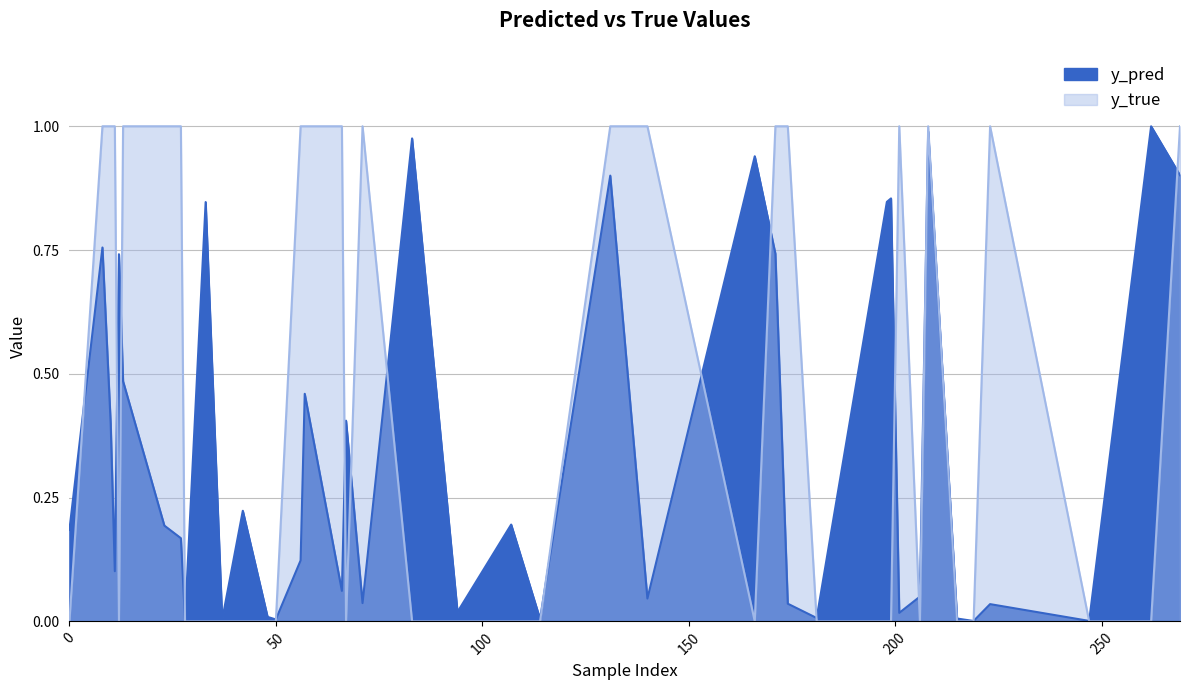

At which category is the sum across all series the highest?

208